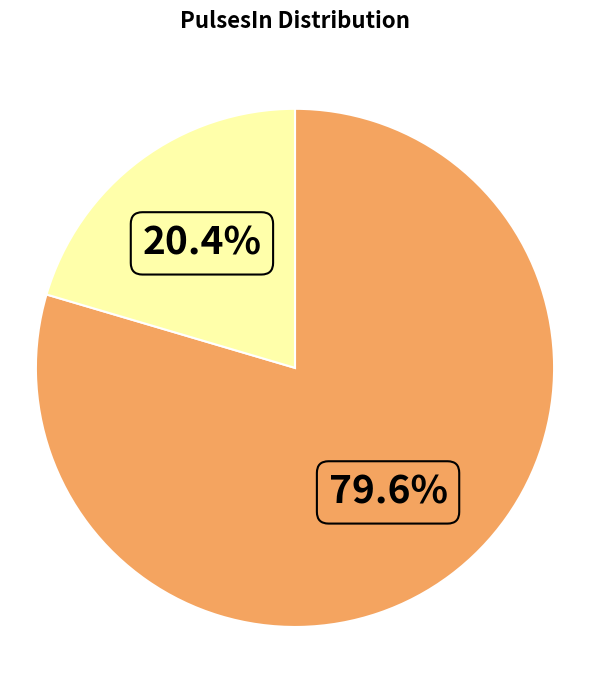

Count the number of slices in the pie.

2